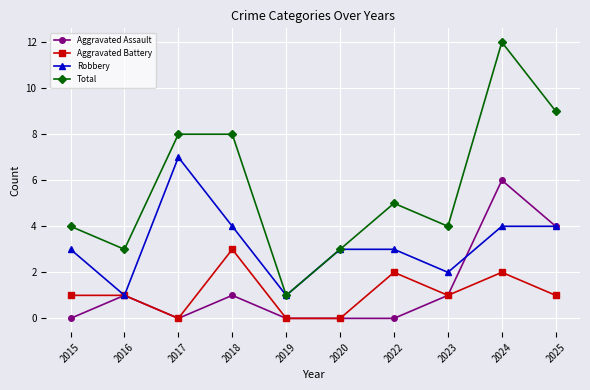

Reading right to left, what are all the values shown in this chart?

Aggravated Assault: 2025=4	2024=6	2023=1	2022=0	2020=0	2019=0	2018=1	2017=0	2016=1	2015=0
Aggravated Battery: 2025=1	2024=2	2023=1	2022=2	2020=0	2019=0	2018=3	2017=0	2016=1	2015=1
Robbery: 2025=4	2024=4	2023=2	2022=3	2020=3	2019=1	2018=4	2017=7	2016=1	2015=3
Total: 2025=9	2024=12	2023=4	2022=5	2020=3	2019=1	2018=8	2017=8	2016=3	2015=4